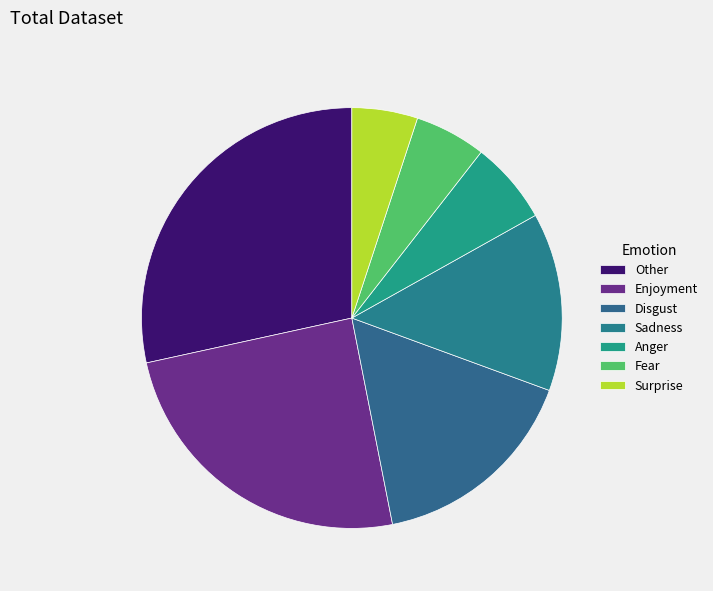

Is there a majority slice in this chart?

No